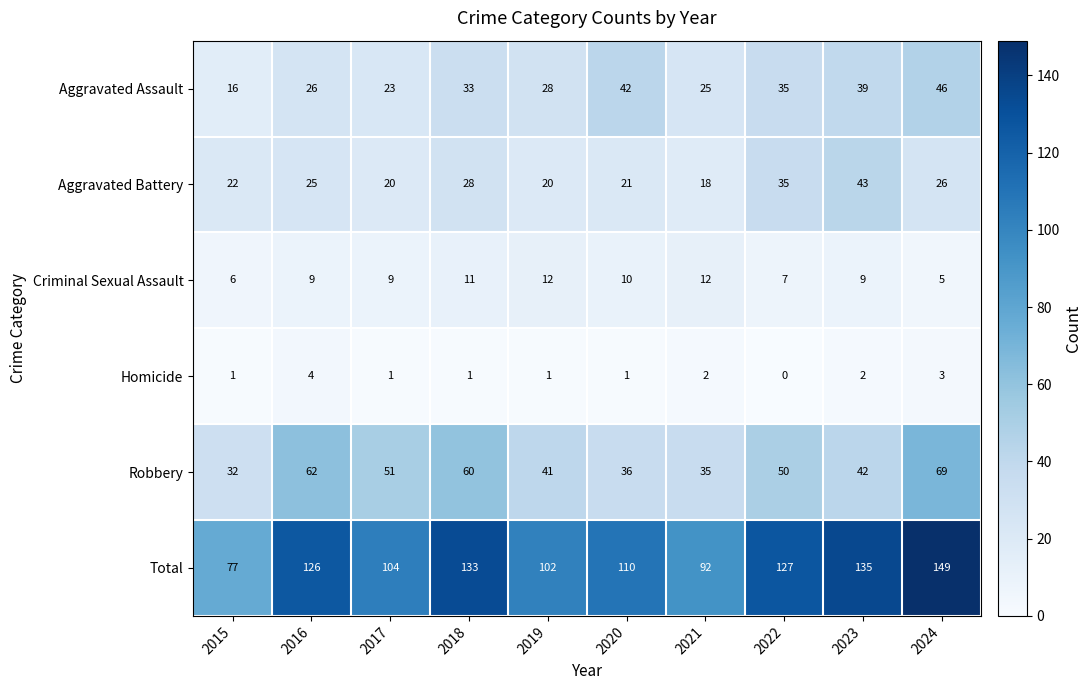

Is it true that Criminal Sexual Assault equals 10 at 2015?

False